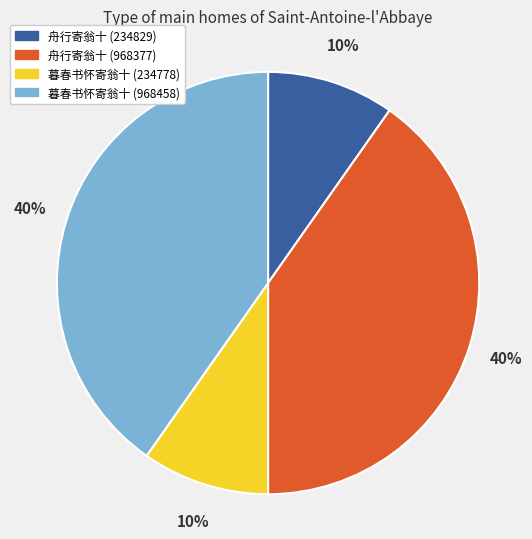

Is it true that 暮春书怀寄翁十 (968458) is 51% of the pie?

False